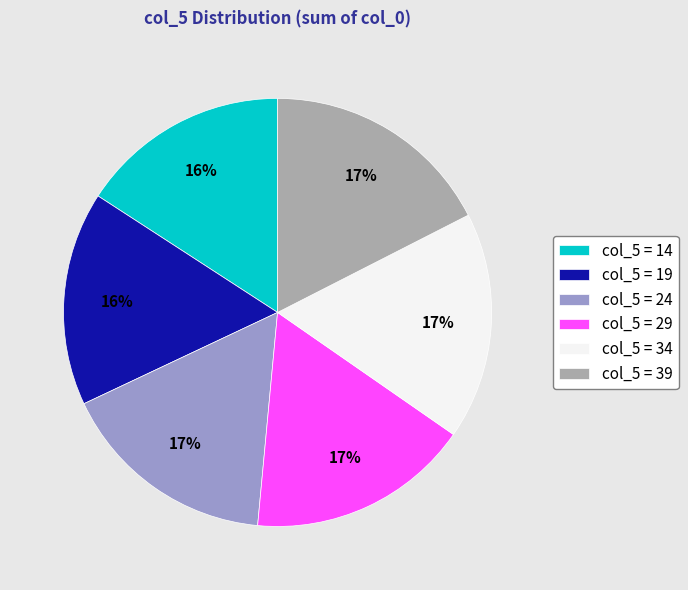

To the nearest percent, what portion does col_5 = 34 represent?

17%